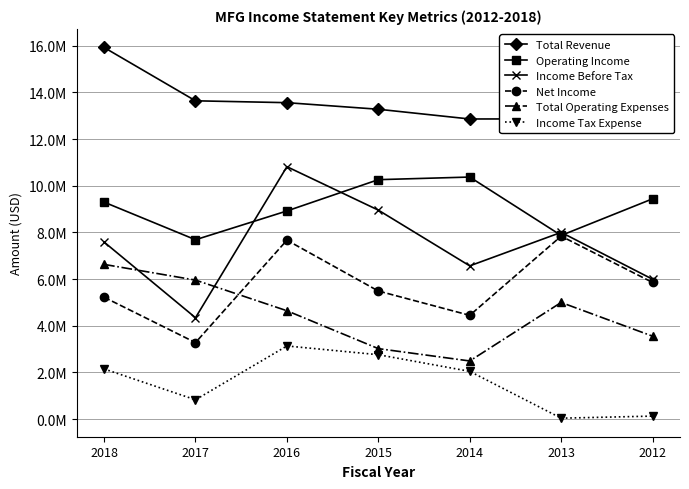

The value of Income Before Tax at 2013 is 8002000. True or false?

True